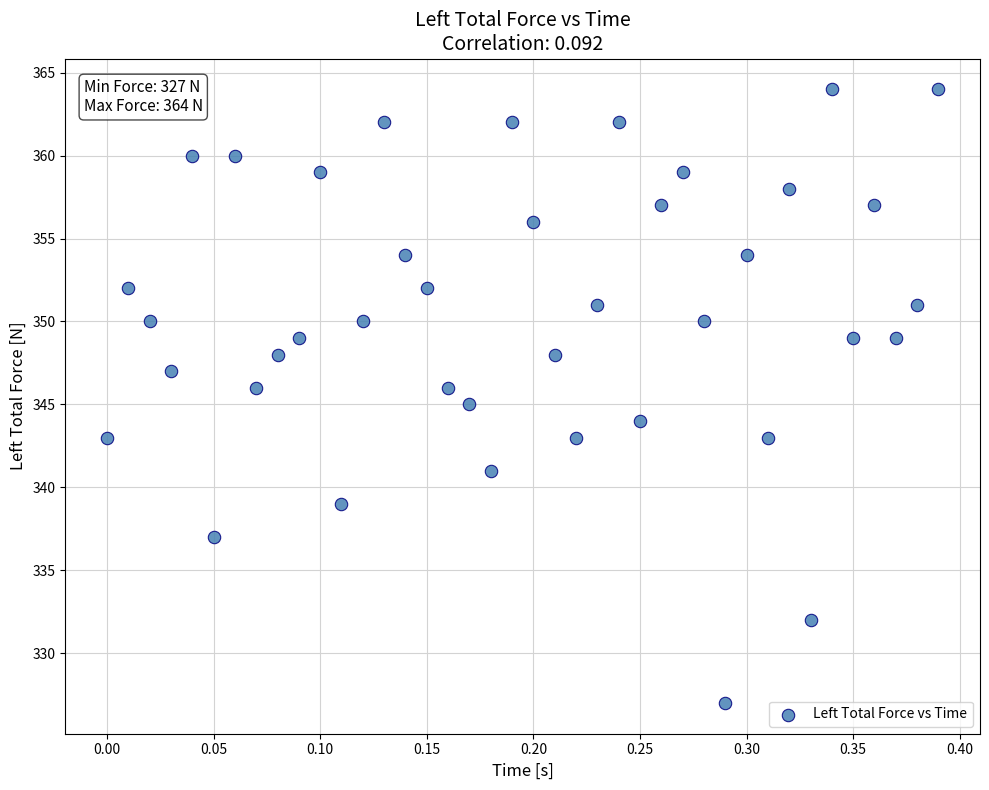

What is the range of Y values (max minus min)?

37